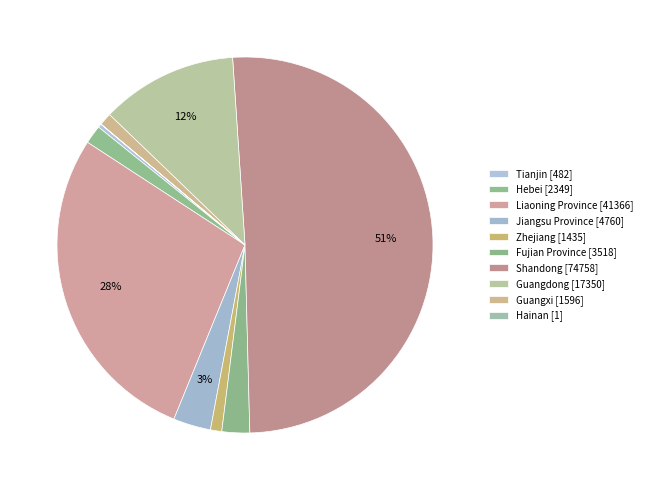

To the nearest percent, what is the difference between the Tianjin and Fujian Province slice percentages?

2%